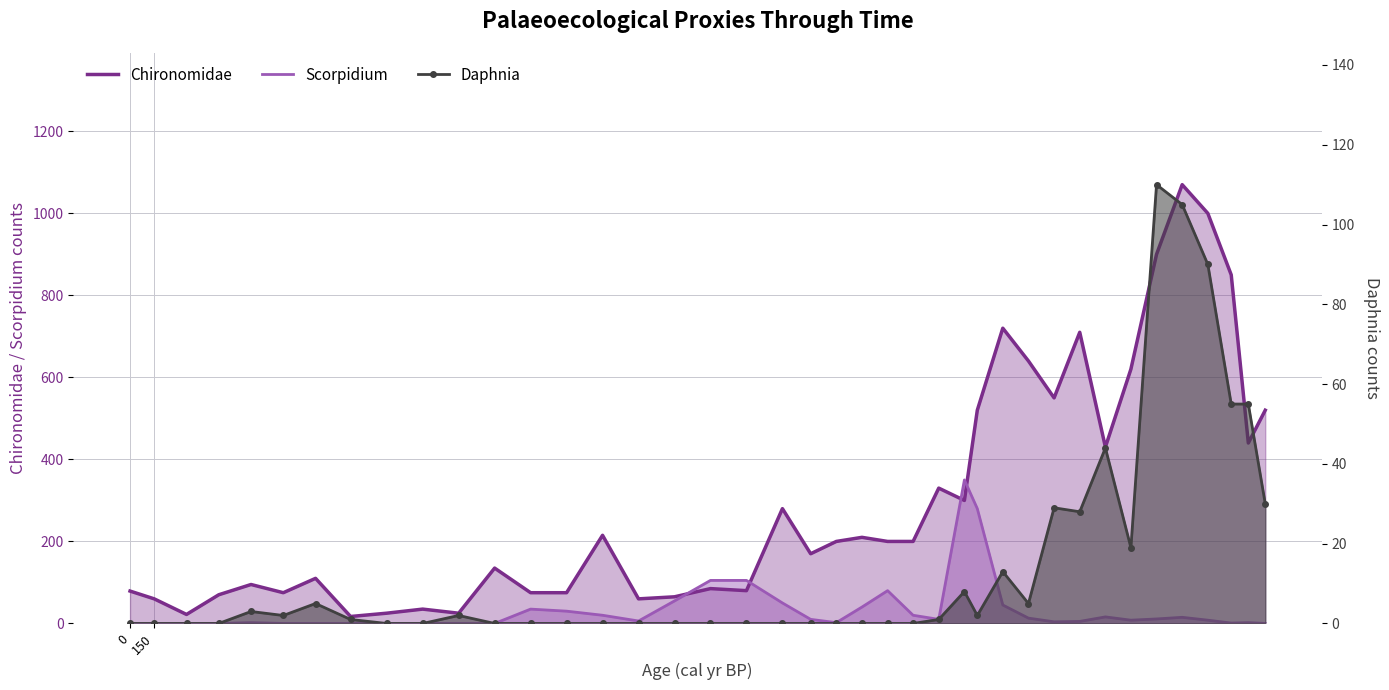

How many lines are shown in the chart?

3